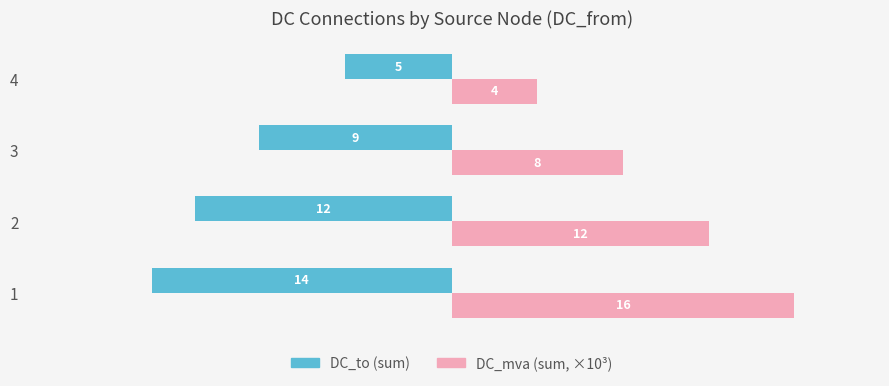

Reading left to right, transcribe all the data shown in this chart.

DC_to (sum): 14	12	9	5
DC_mva (sum, ×10³): 16	12	8	4